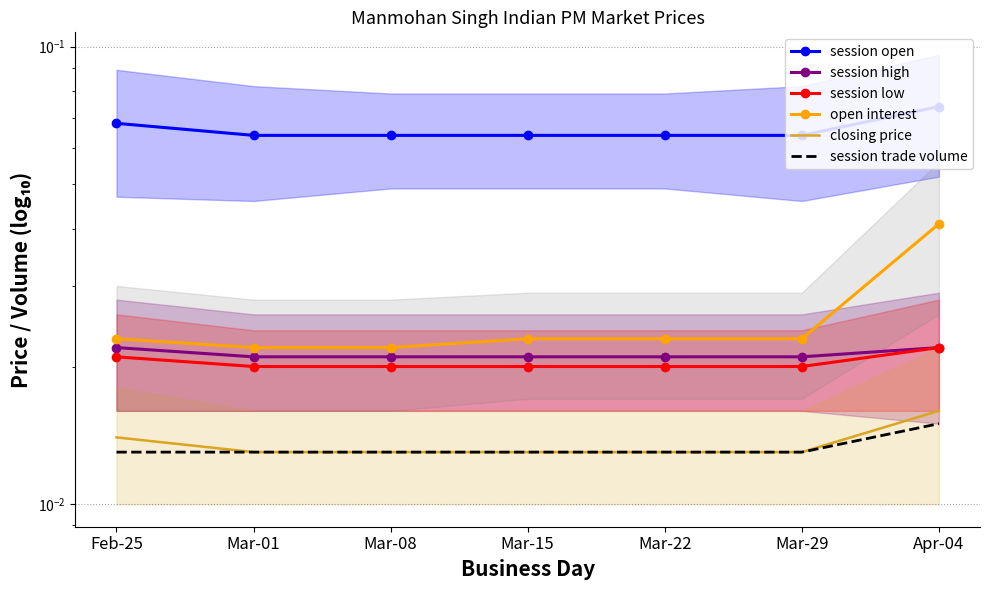

Where is open interest nearest to the value 0?

Mar-01